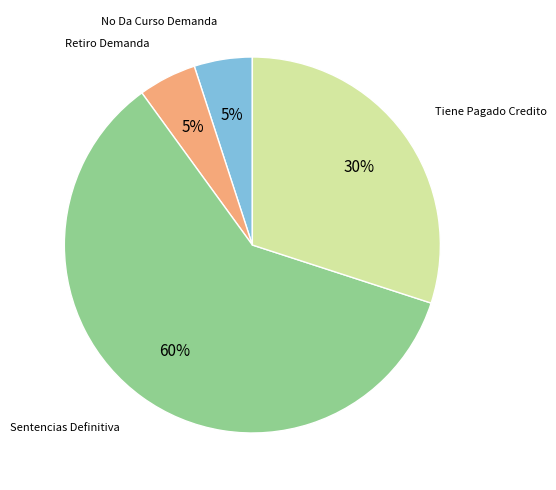

To the nearest percent, what is the average slice percentage?

25%